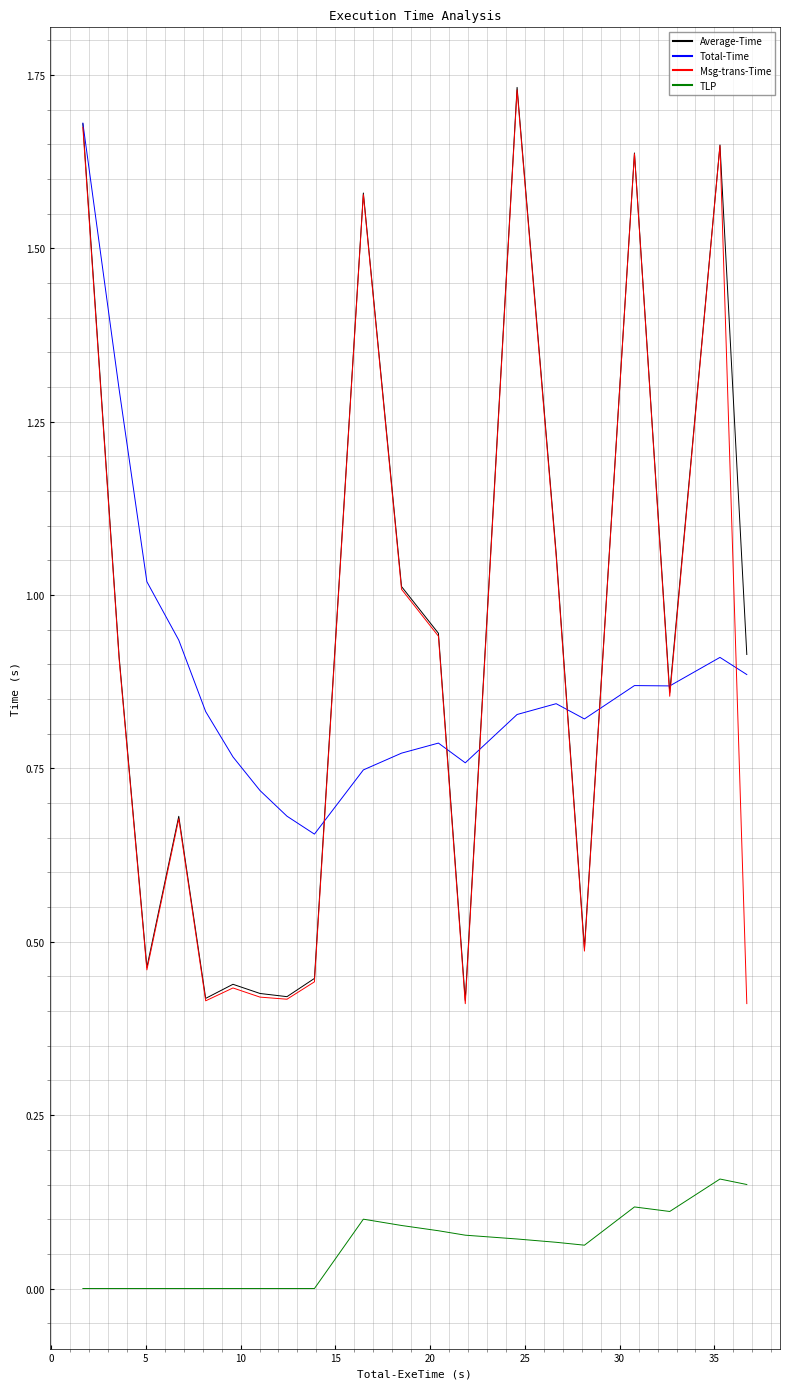

True or false: TLP and Total-Time cross at least once.

False